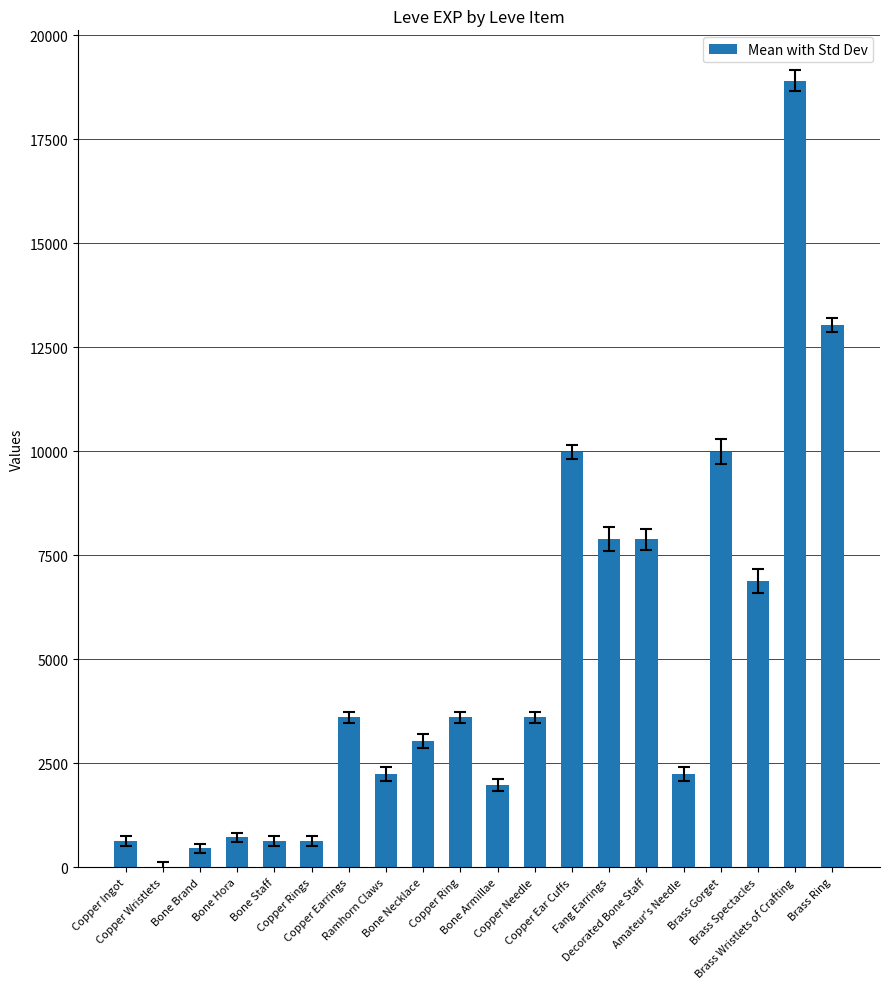

What is the sum of all values?

97911